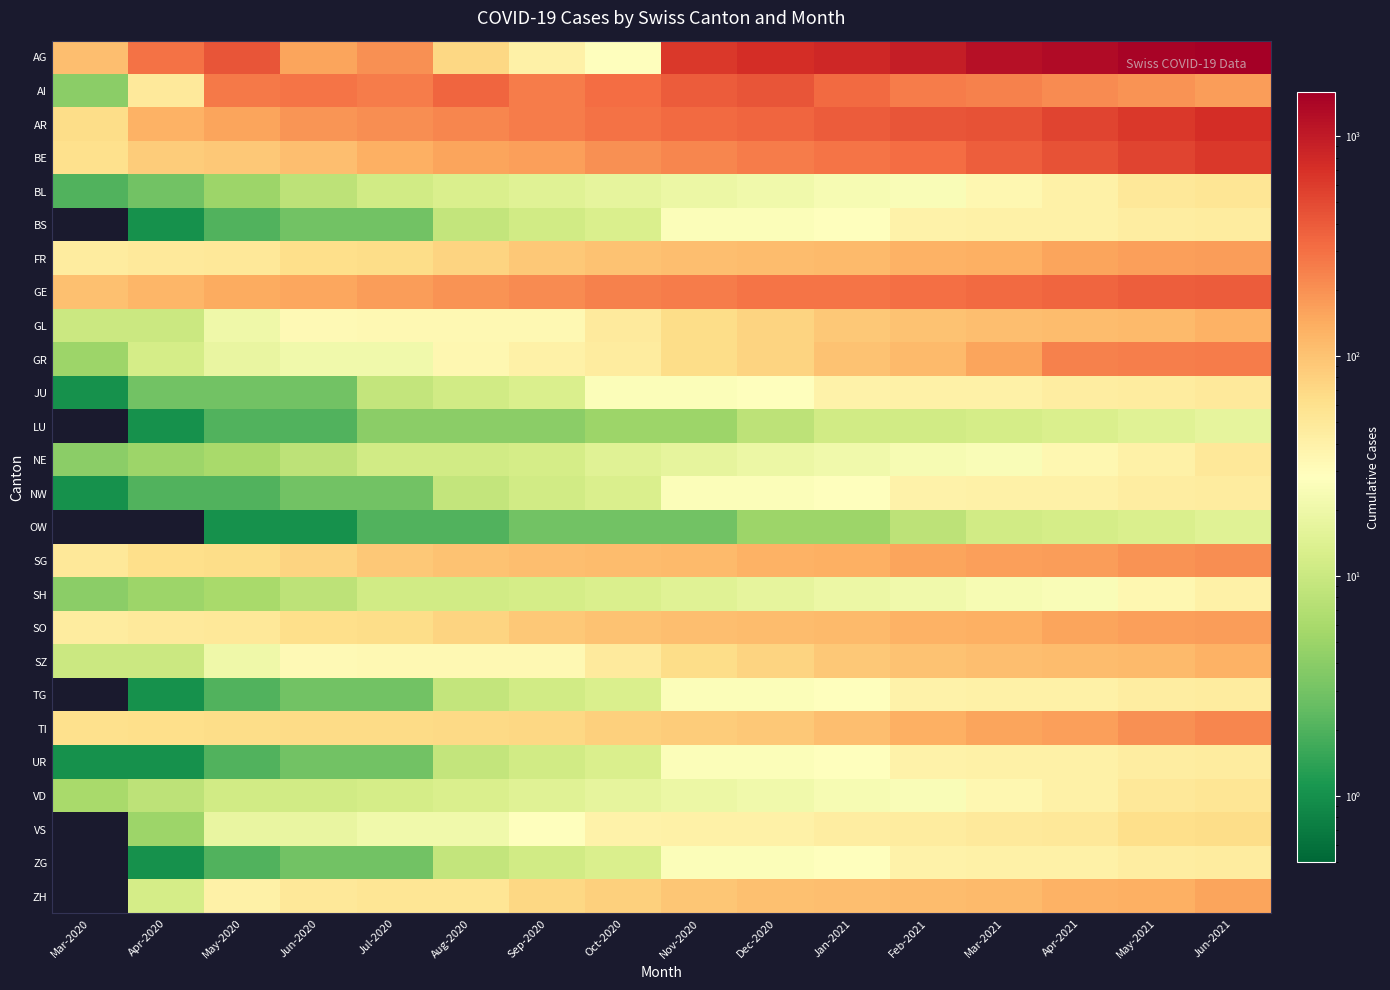

Which series has the largest range (max minus min)?

AG